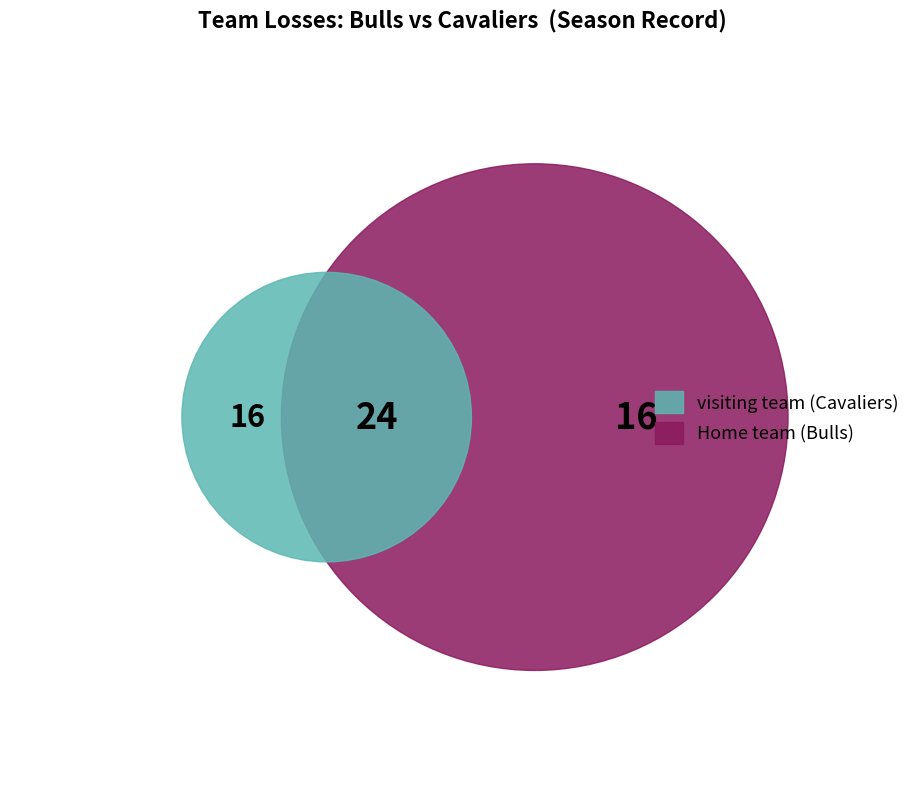

Which has a higher value, visiting team (Cavaliers) or Home team  (Bulls)?

Home team  (Bulls)